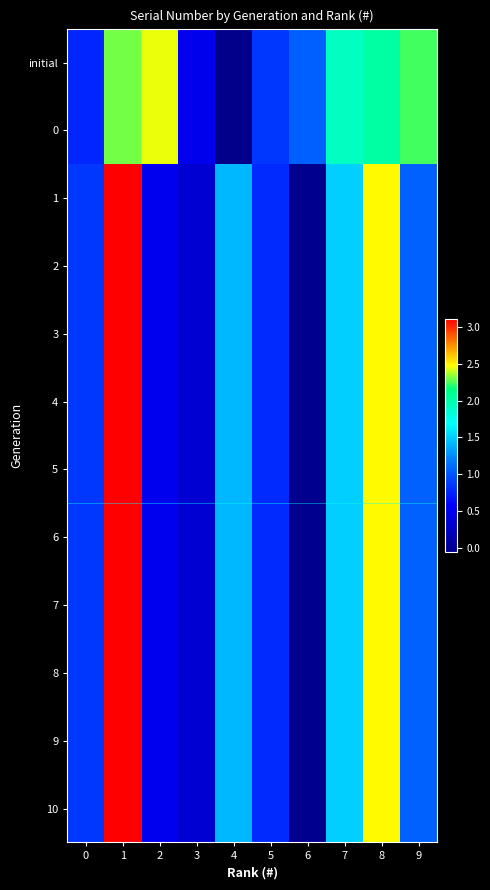

Which series has the largest range (max minus min)?

1